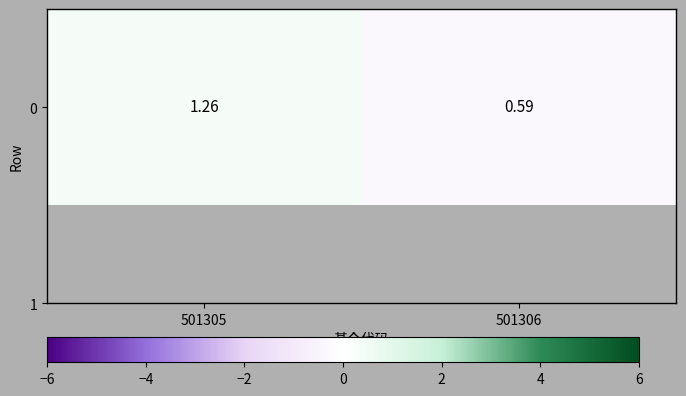

The value at 501305 is 0.5. True or false?

False